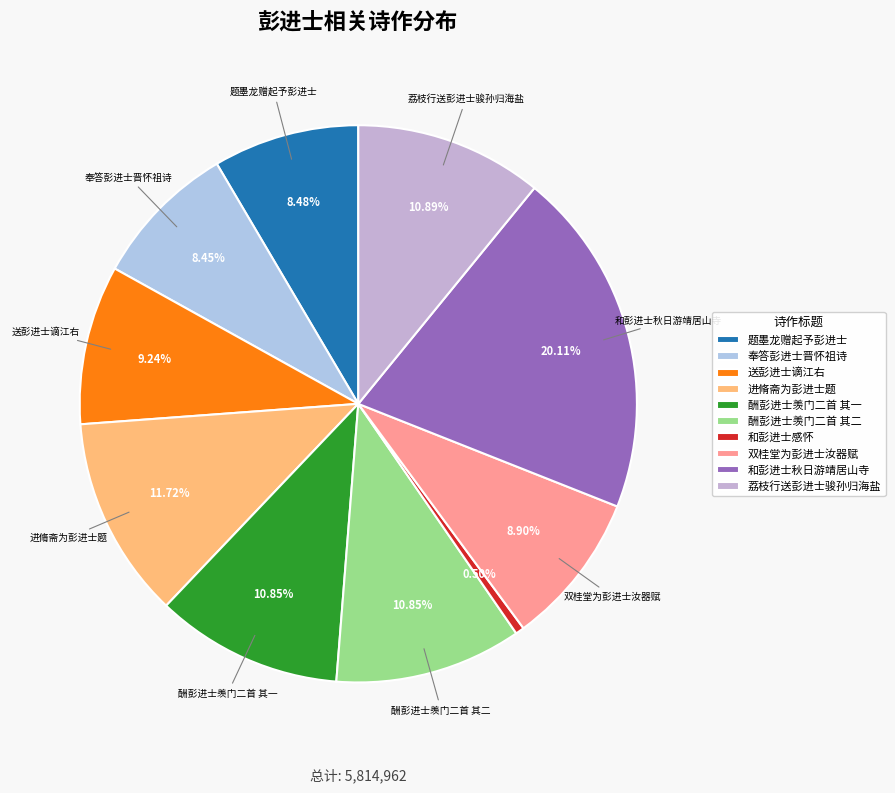

To the nearest percent, what percentage of the pie is 奉答彭进士晋怀祖诗?

8%